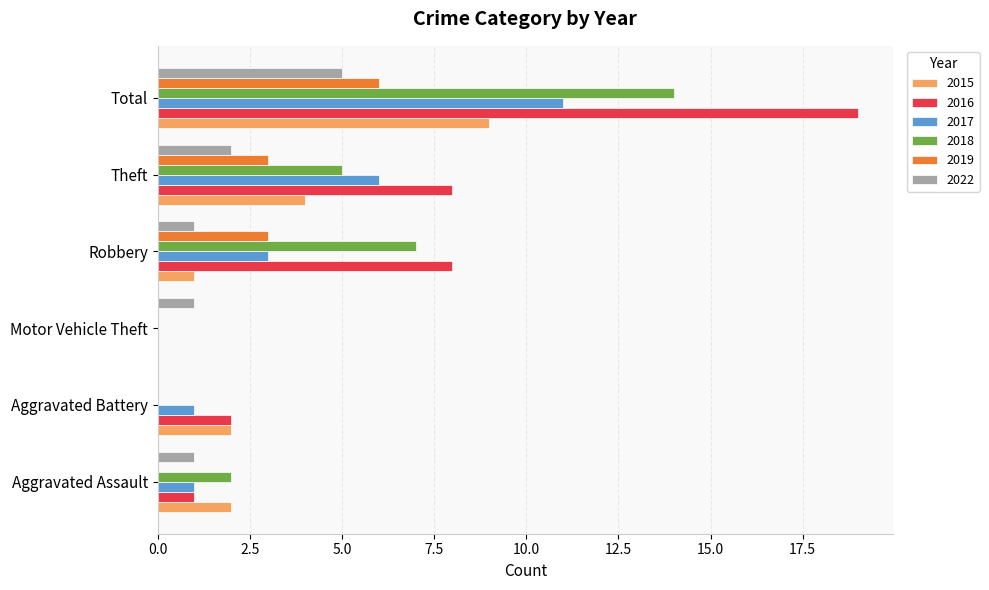

What is the sum of all 2022 values?

10